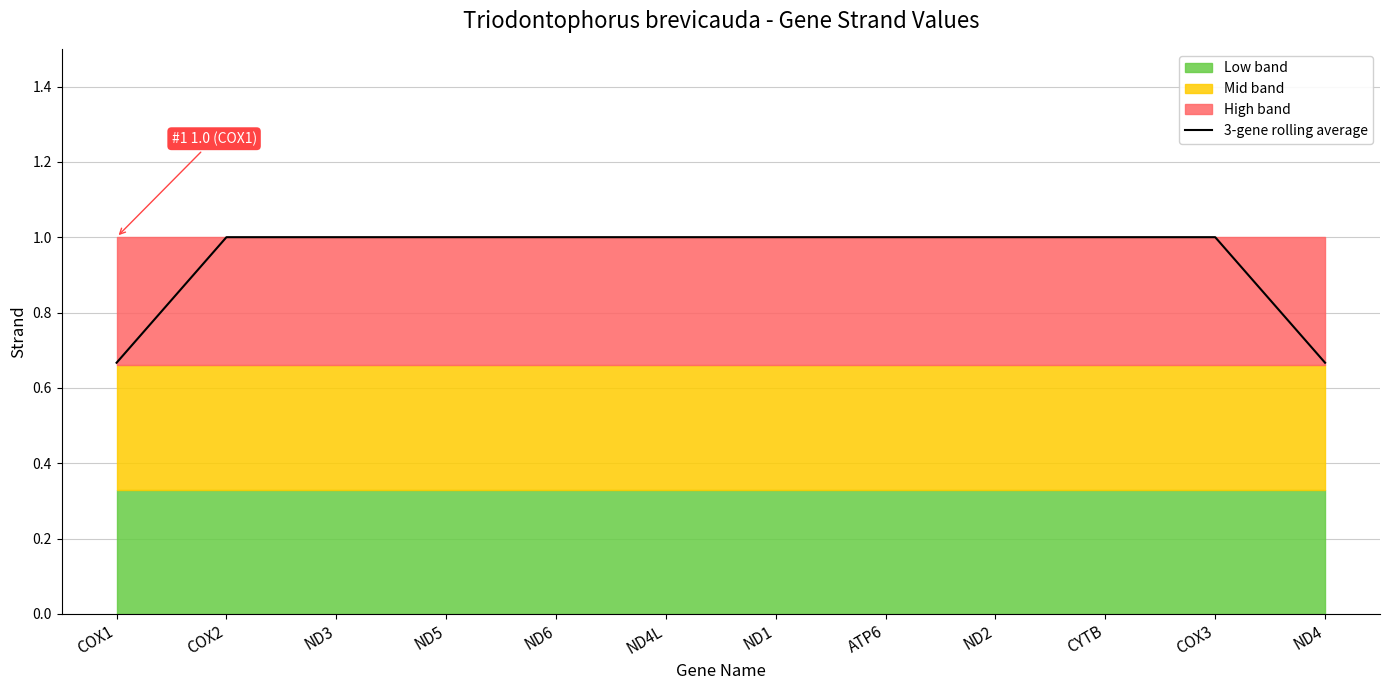

The value at COX2 is 1.7. True or false?

False